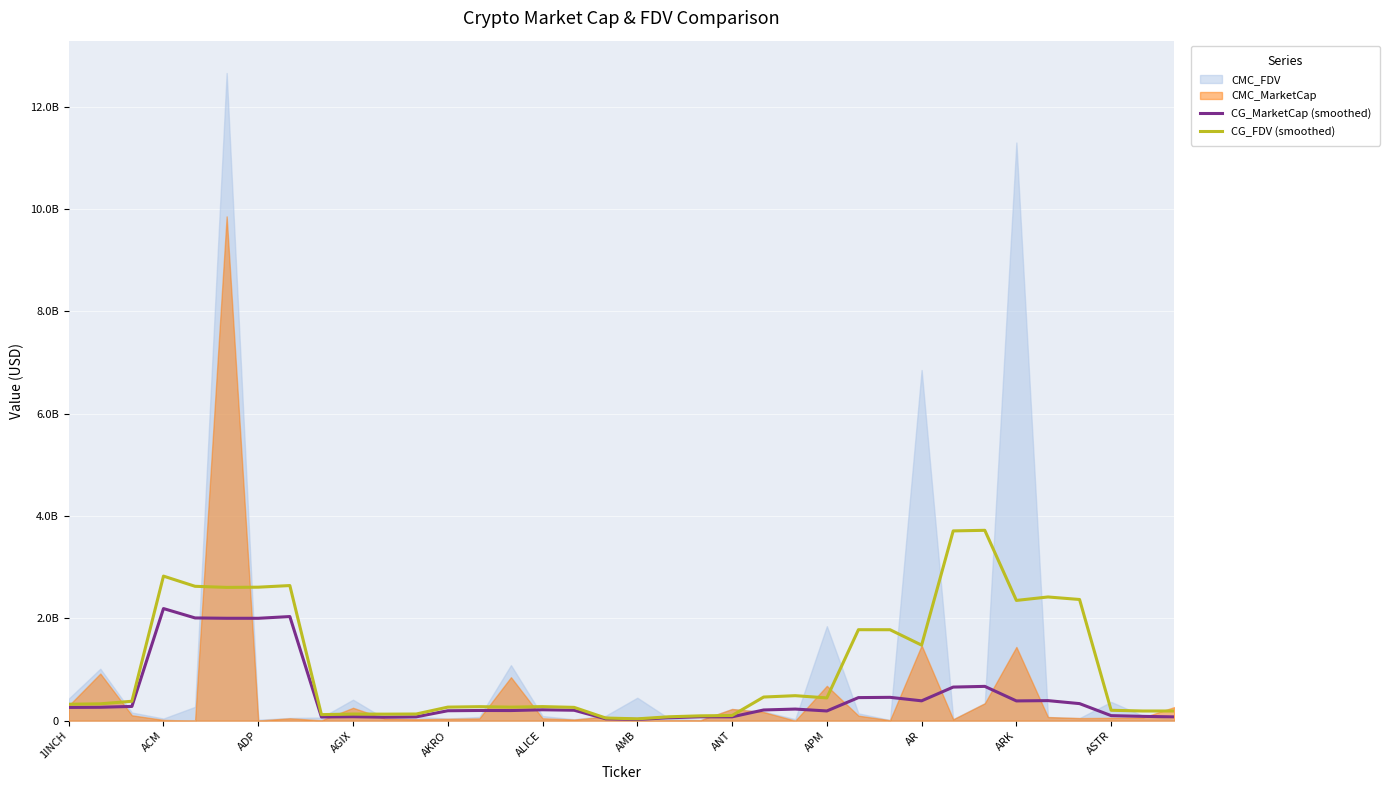

True or false: CG_FDV (smoothed) and CG_MarketCap (smoothed) cross at least once.

False